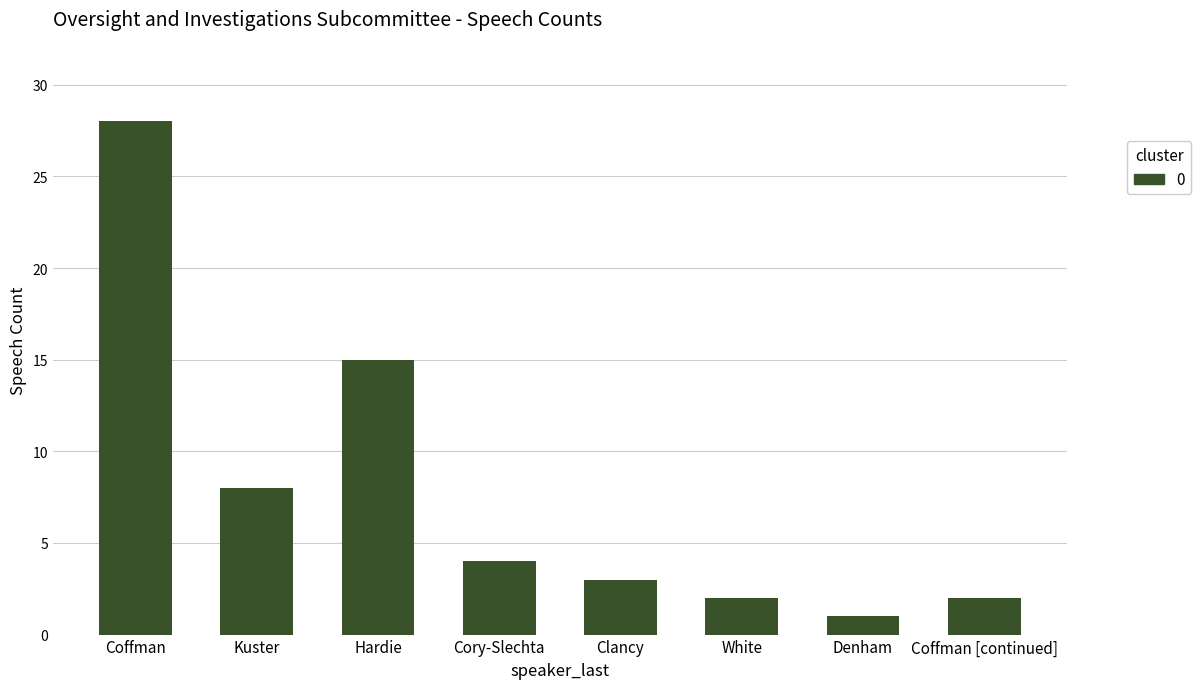

Is it true that the value at Coffman is 28?

True